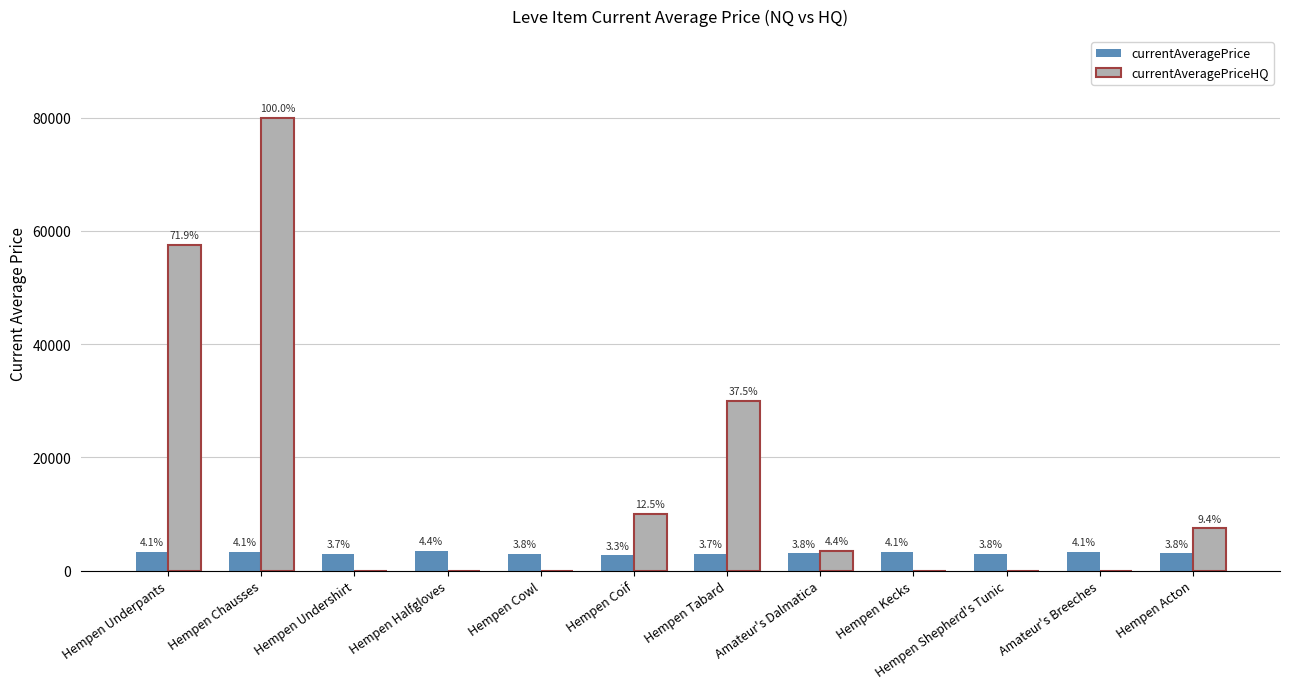

Are the bars horizontal?

No